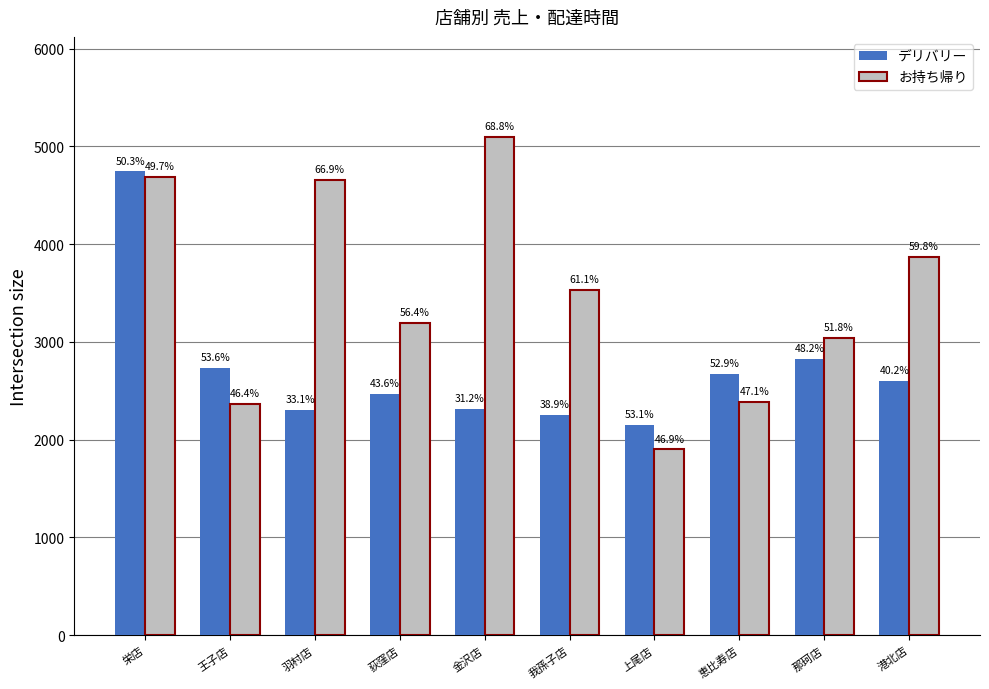

What is the difference between the maximum and minimum values in the デリバリー series?

2590